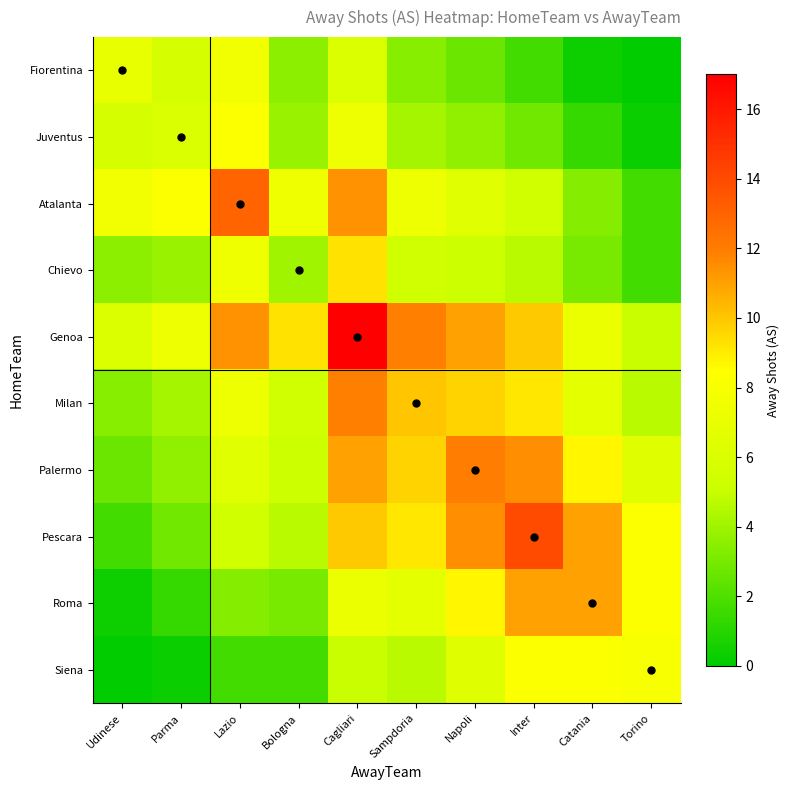

Reading left to right, transcribe all the data shown in this chart.

Fiorentina: Udinese=7.0	Parma=5.7	Lazio=7.6	Bologna=3.5	Cagliari=6.2	Sampdoria=3.4	Napoli=2.7	Inter=1.7	Catania=0.4	Torino=0.0
Juventus: Udinese=5.7	Parma=6.0	Lazio=8.4	Bologna=3.8	Cagliari=7.4	Sampdoria=4.2	Napoli=3.6	Inter=2.8	Catania=1.4	Torino=0.3
Atalanta: Udinese=7.6	Parma=8.4	Lazio=13.0	Bologna=7.5	Cagliari=11.4	Sampdoria=7.4	Napoli=6.5	Inter=5.4	Catania=3.4	Torino=1.7
Chievo: Udinese=3.5	Parma=3.8	Lazio=7.5	Bologna=4.0	Cagliari=9.2	Sampdoria=5.3	Napoli=5.1	Inter=4.7	Catania=3.0	Torino=1.7
Genoa: Udinese=6.2	Parma=7.4	Lazio=11.4	Bologna=9.2	Cagliari=17.0	Sampdoria=11.9	Napoli=11.0	Inter=9.9	Catania=7.3	Torino=5.0
Milan: Udinese=3.4	Parma=4.2	Lazio=7.4	Bologna=5.3	Cagliari=11.9	Sampdoria=10.0	Napoli=9.7	Inter=9.1	Catania=6.7	Torino=4.7
Palermo: Udinese=2.7	Parma=3.6	Lazio=6.5	Bologna=5.1	Cagliari=11.0	Sampdoria=9.7	Napoli=12.0	Inter=11.4	Catania=8.7	Torino=6.4
Pescara: Udinese=1.7	Parma=2.8	Lazio=5.4	Bologna=4.7	Cagliari=9.9	Sampdoria=9.1	Napoli=11.4	Inter=14.0	Catania=11.0	Torino=8.4
Roma: Udinese=0.4	Parma=1.4	Lazio=3.4	Bologna=3.0	Cagliari=7.3	Sampdoria=6.7	Napoli=8.7	Inter=11.0	Catania=11.0	Torino=8.4
Siena: Udinese=0.0	Parma=0.3	Lazio=1.7	Bologna=1.7	Cagliari=5.0	Sampdoria=4.7	Napoli=6.4	Inter=8.4	Catania=8.4	Torino=8.0